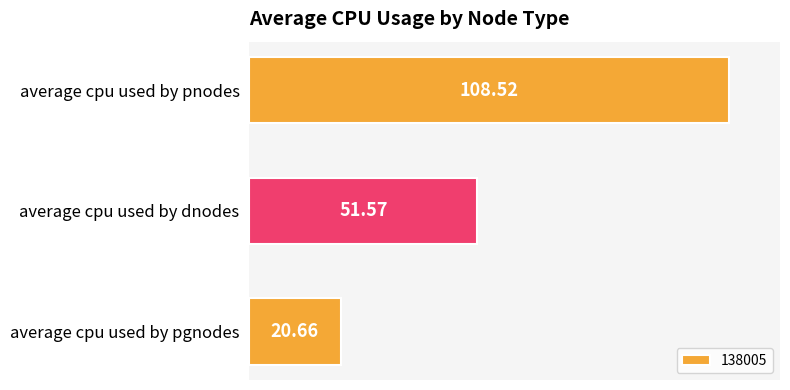

The value at average cpu used by dnodes is 51.6. True or false?

True